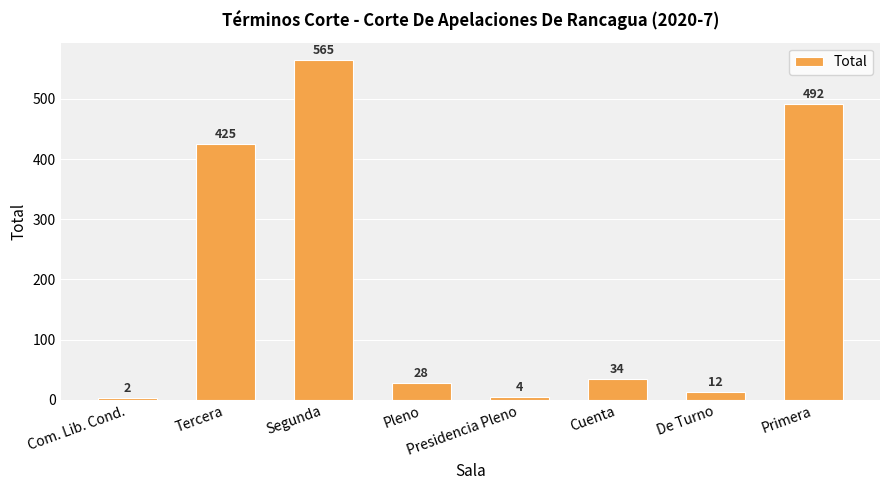

What is the difference between the values at De Turno and Primera?

480